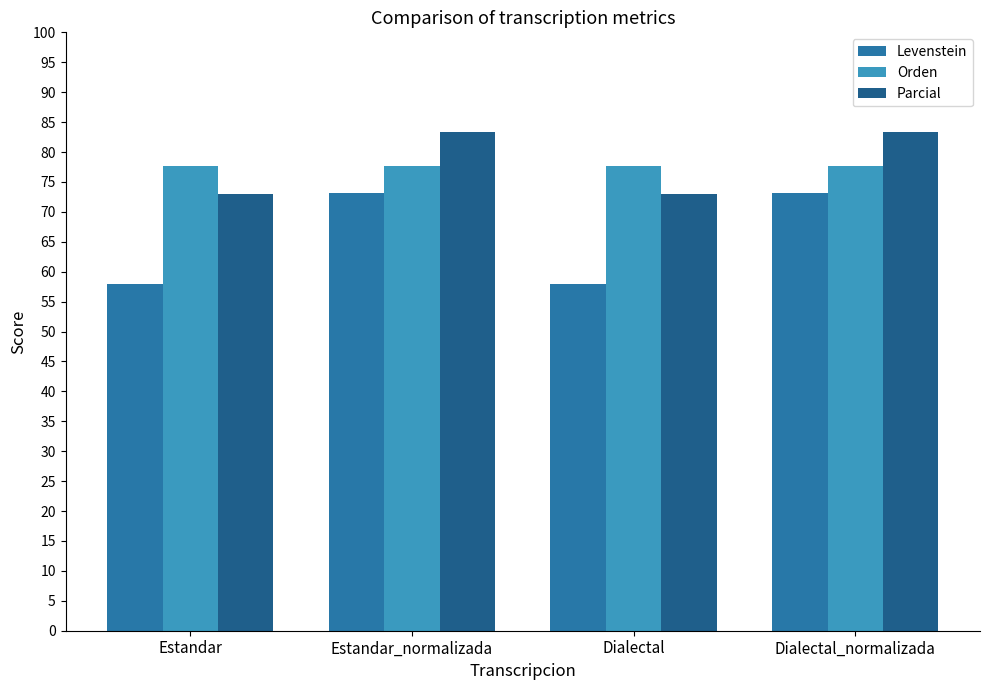

True or false: Parcial has a value of 73.0 at Dialectal.

True